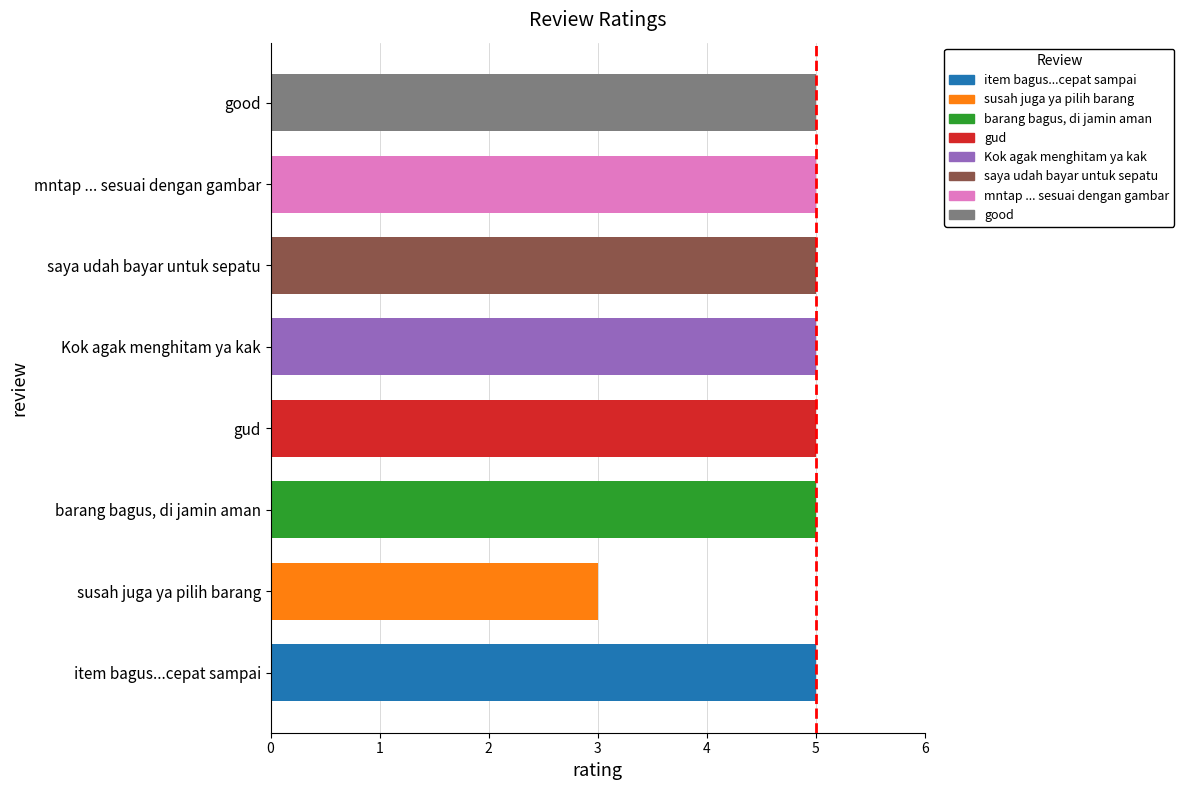

Reading left to right, extract all data points from this chart.

item bagus...cepat sampai=5	susah juga ya pilih barang=3	barang bagus, di jamin aman=5	gud=5	Kok agak menghitam ya kak=5	saya udah bayar untuk sepatu=5	mntap ... sesuai dengan gambar=5	good=5